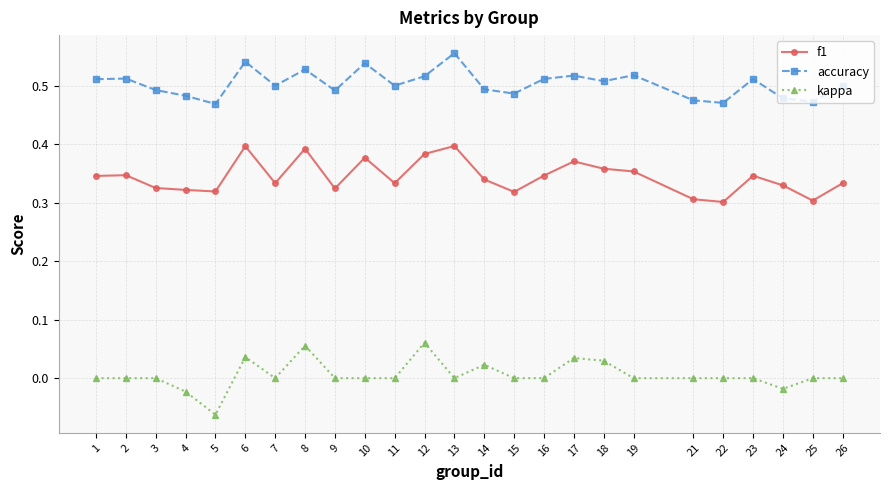

Which series has the widest spread of values?

kappa